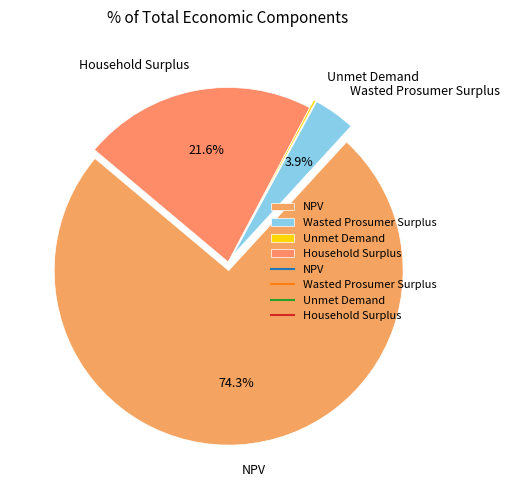

Between NPV and Wasted Prosumer Surplus, which is larger?

NPV